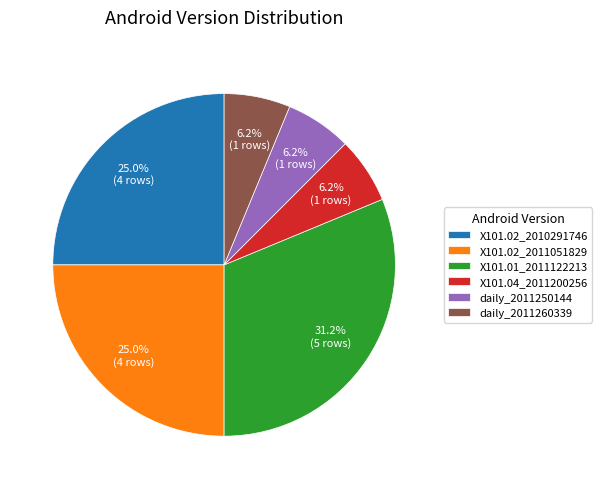

What is the largest slice in the pie chart?

X101.01_2011122213